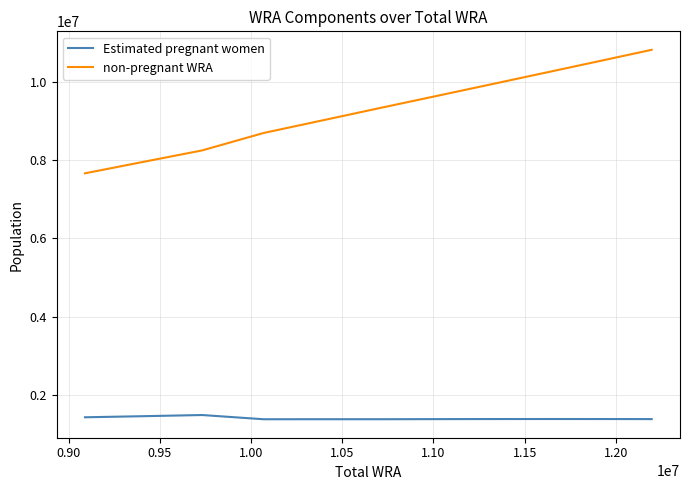

List the series in order of their overall mean, highest first.

non-pregnant WRA, Estimated pregnant women